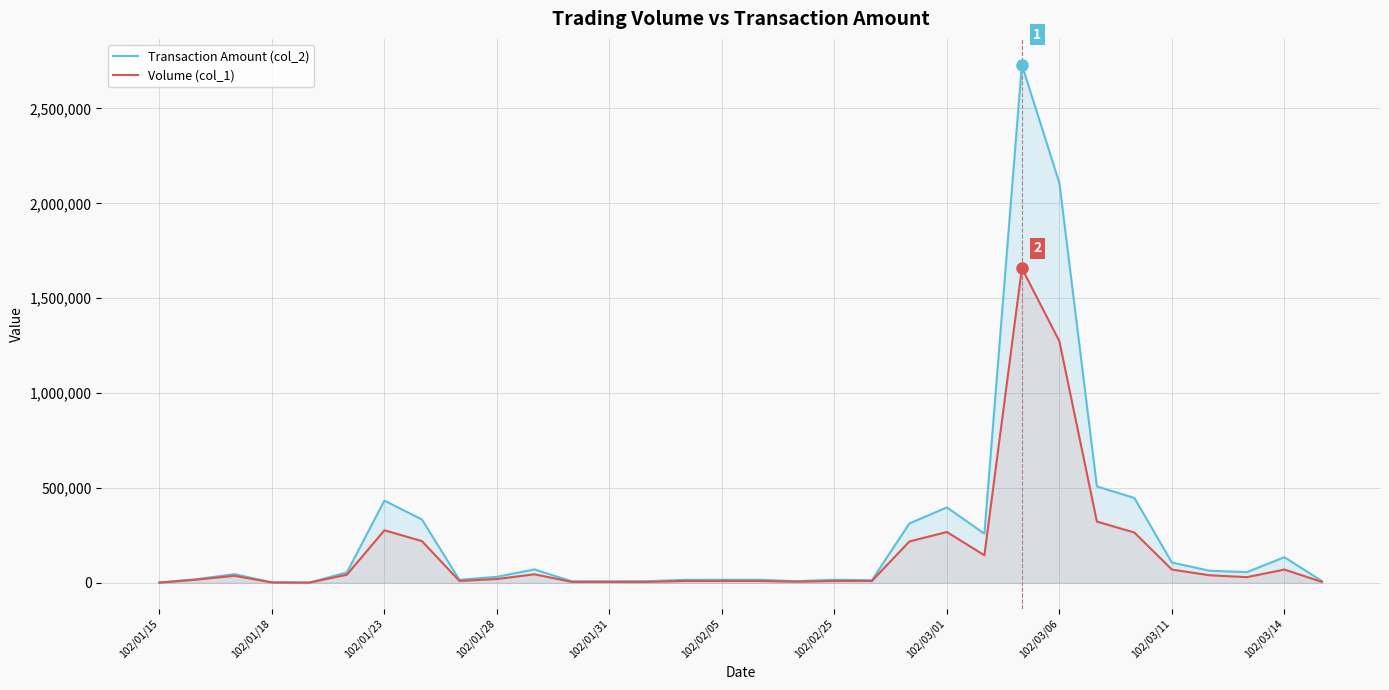

List the series in order of their peak value, highest first.

Transaction Amount (col_2), Volume (col_1)